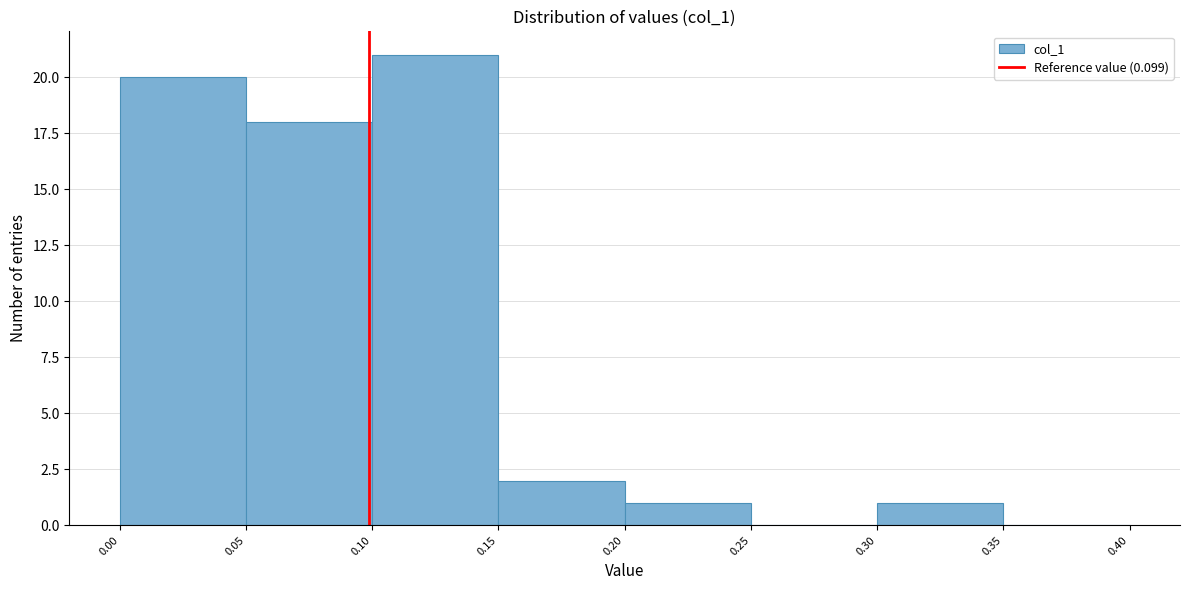

Reading left to right, transcribe this chart: for each bar, give the range it covers on the x-axis and its height. The values are not printed on the chart, so give them approximately, as read against the axis.

0.00 to 0.05: 20
0.05 to 0.10: 18
0.10 to 0.15: 21
0.15 to 0.20: 2
0.20 to 0.25: 1
0.25 to 0.30: 0
0.30 to 0.35: 1
0.35 to 0.40: 0